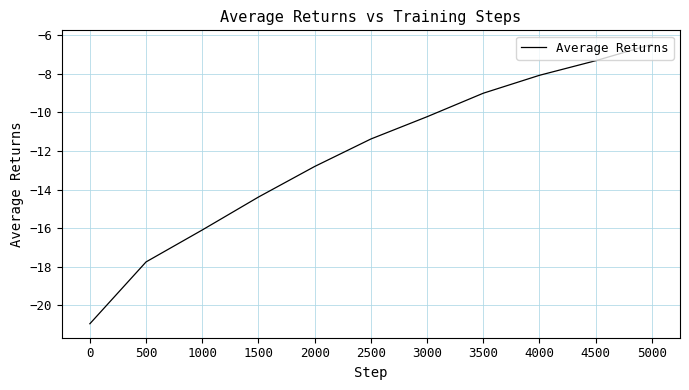

How many distinct data groups are displayed?

1